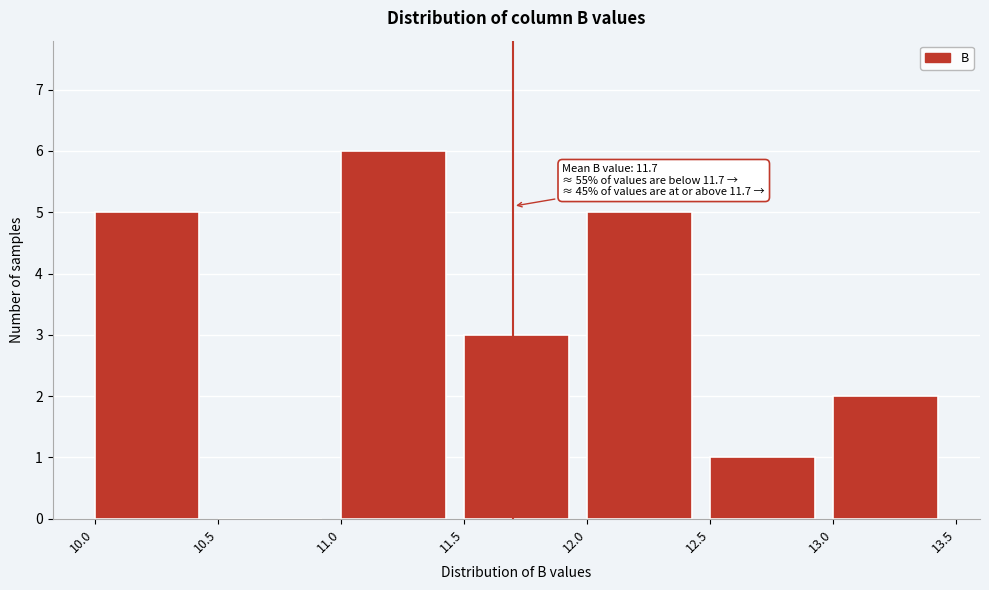

Over which range of the x-axis is the bar tallest?

11.0 to 11.5